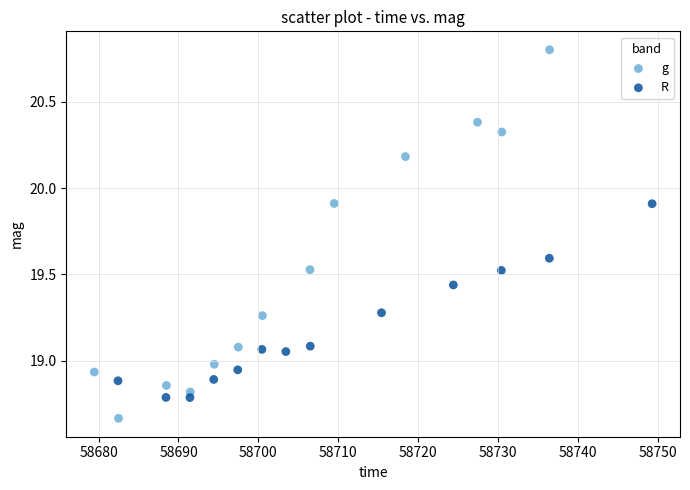

Which series contains the highest Y value?

g